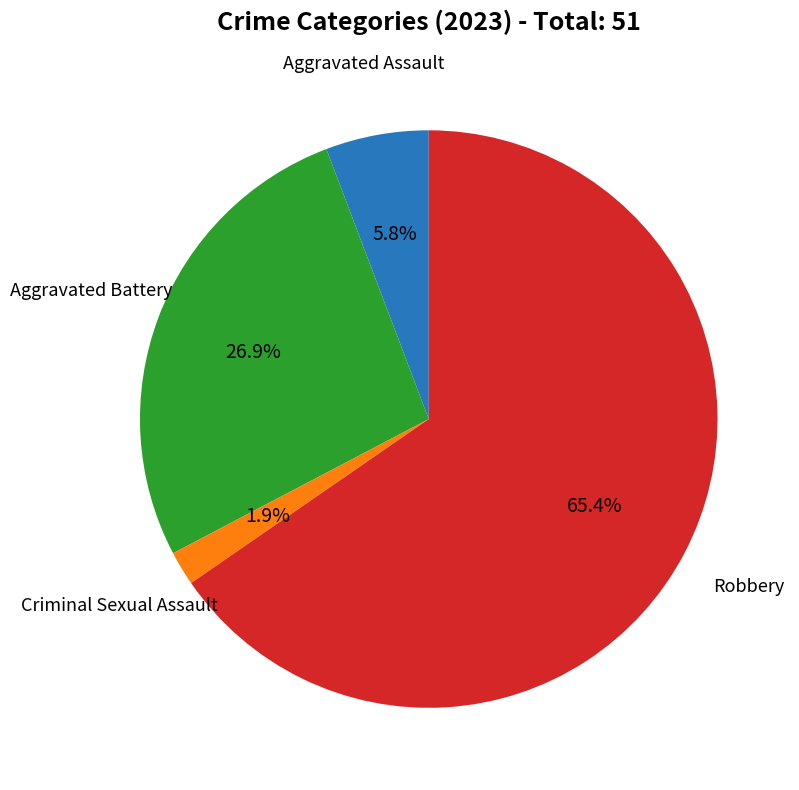

Rank the categories by value from highest to lowest.

Robbery, Aggravated Battery, Aggravated Assault, Criminal Sexual Assault